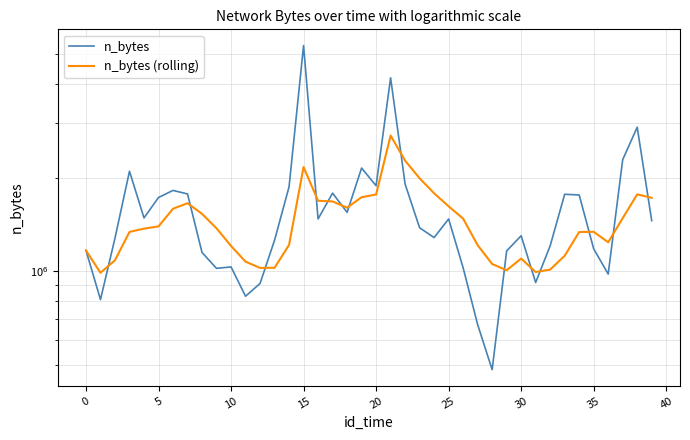

What is the lowest value of the n_bytes (rolling) series?

988718.5